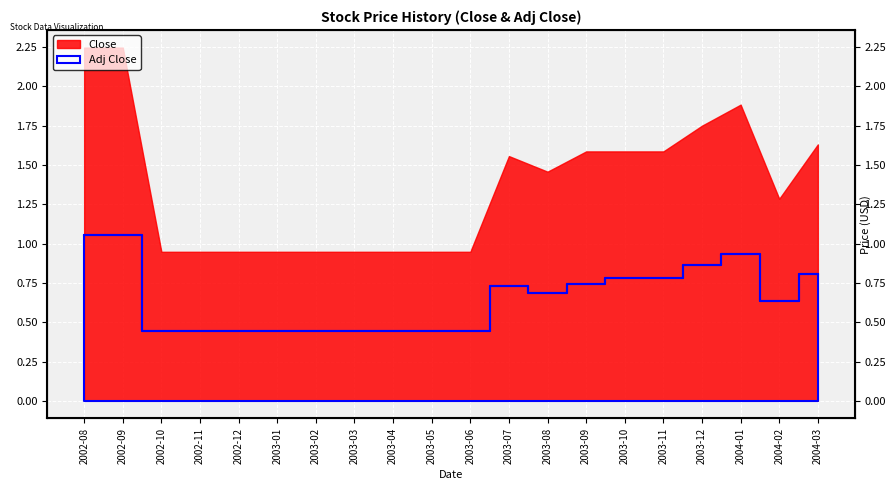

What is the label of the 15th point from the right?

2003-01